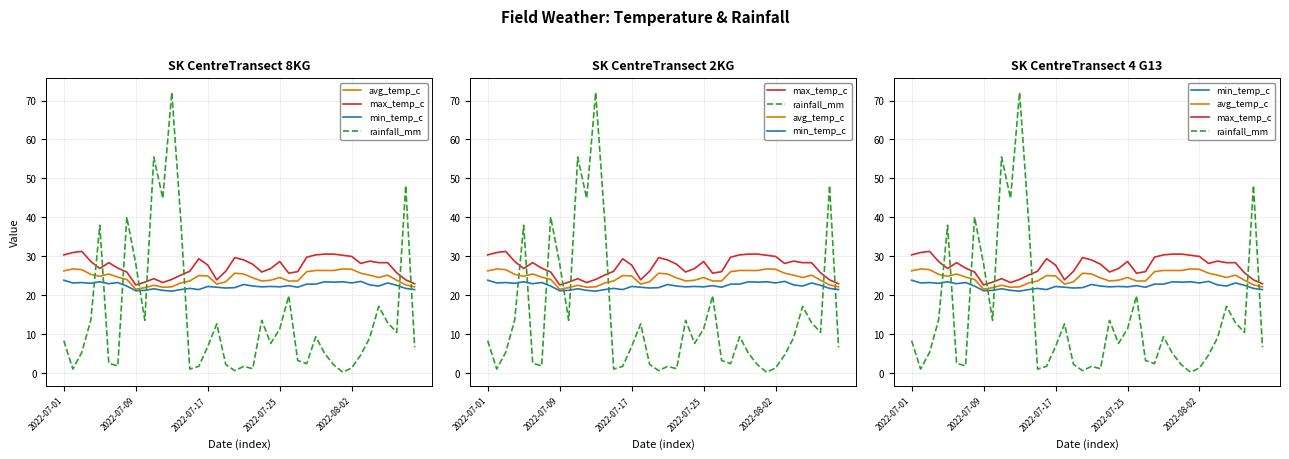

In rainfall_mm, how many points are lower than both neighbors (excluding endpoints)?

11